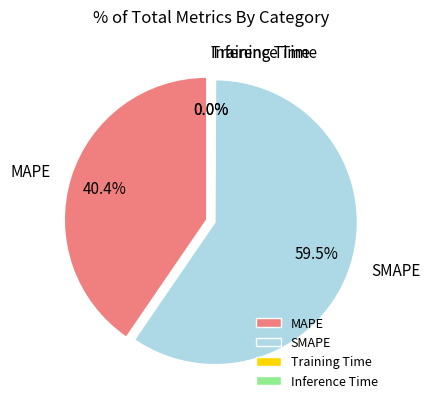

Does any single category account for the majority?

Yes